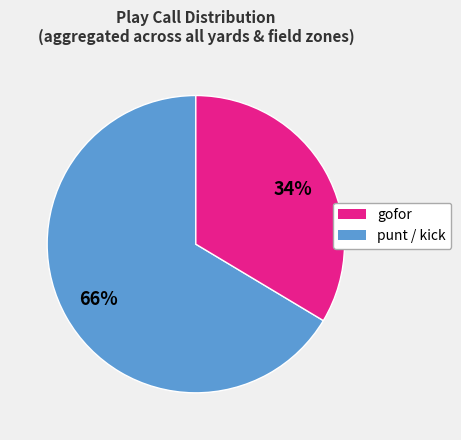

To the nearest percent, what is the average slice percentage?

50%